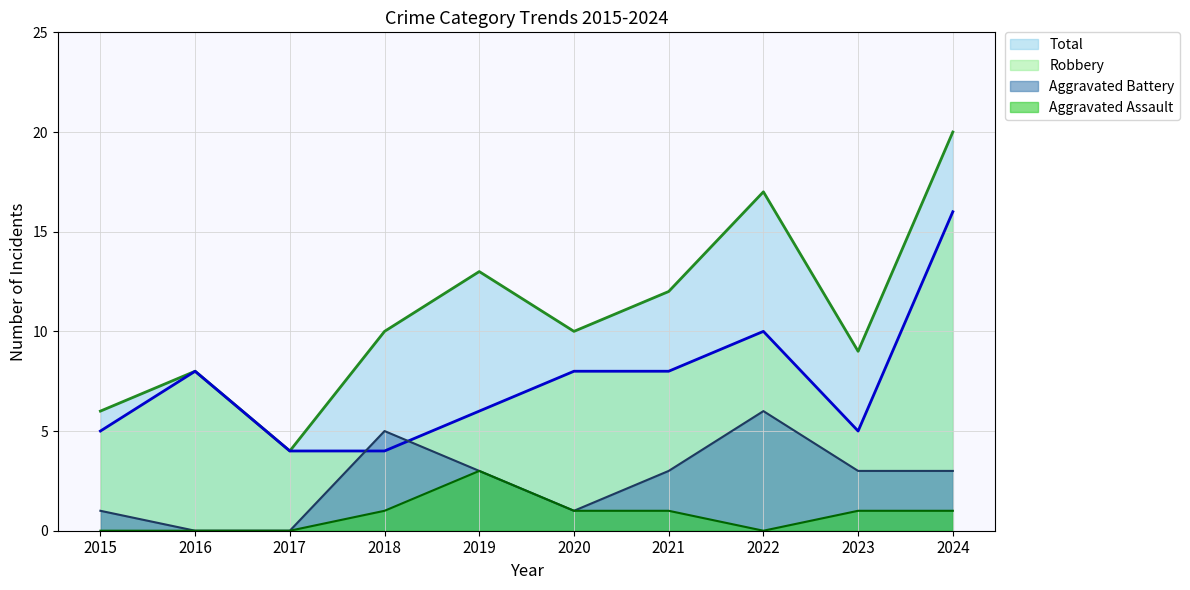

In Aggravated Battery, how many points are higher than both neighbors (excluding endpoints)?

2